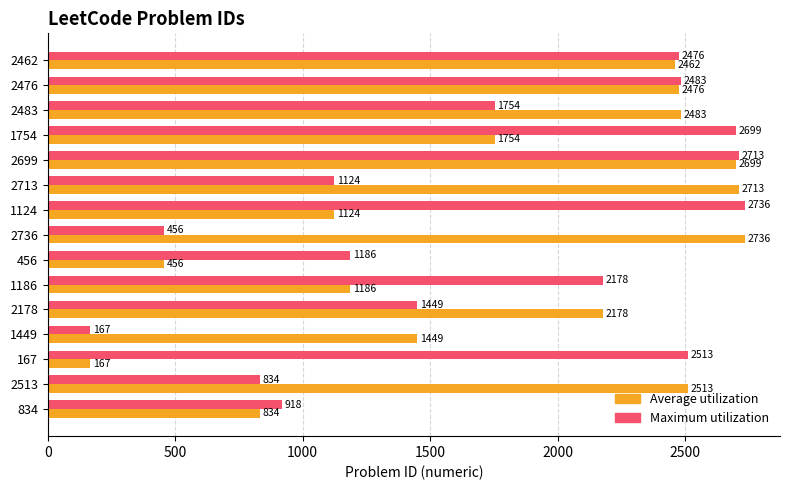

What is the total value across all series at 456?

1642